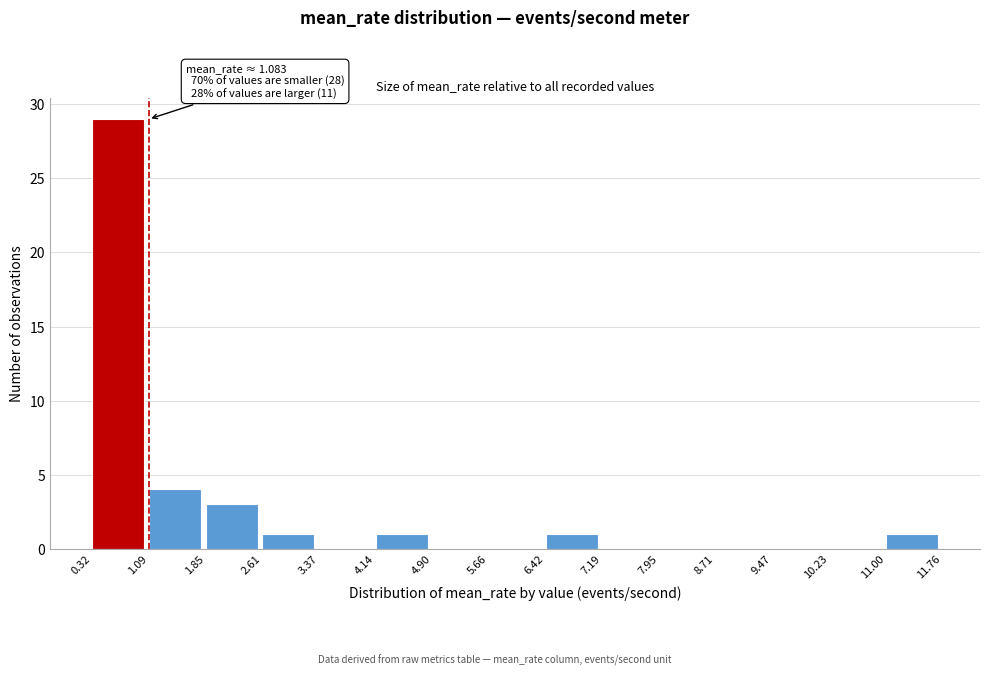

Which range on the x-axis has the tallest bar?

0.32 to 1.09